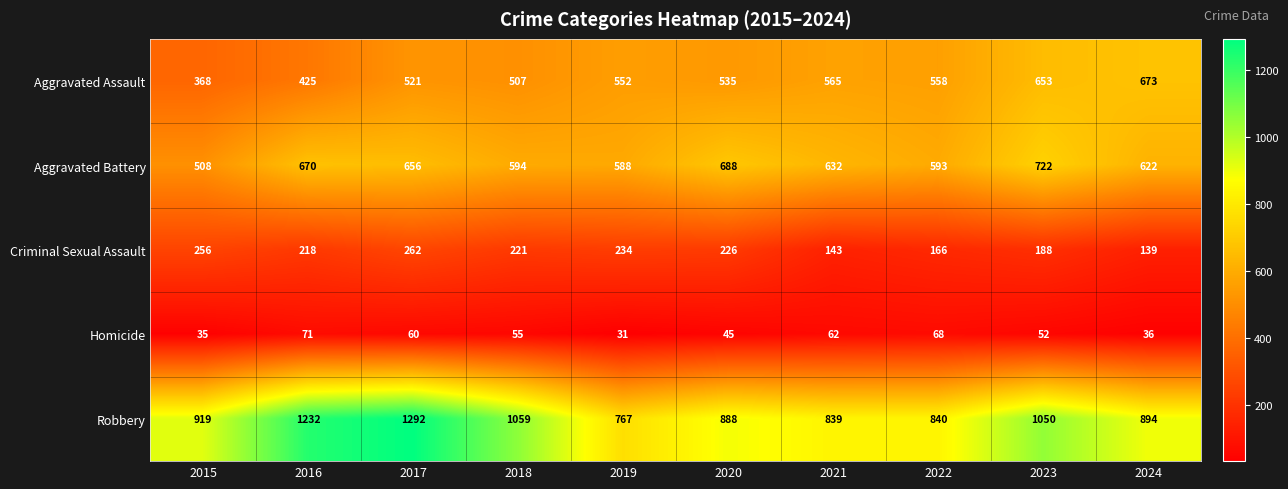

Is the value of Aggravated Assault at 2015 greater than the value of Homicide at 2015?

Yes